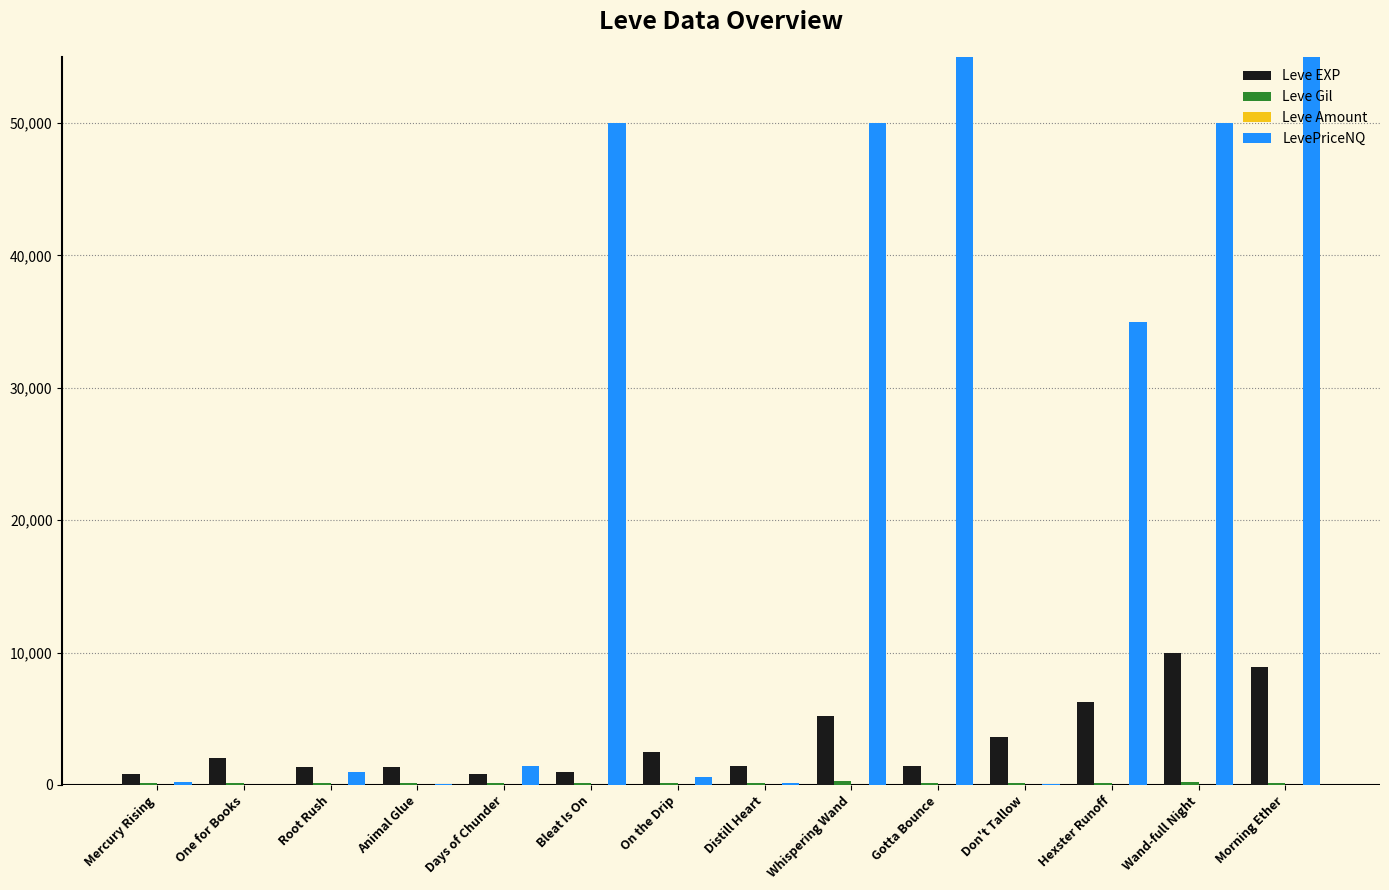

Reading right to left, what are all the values shown in this chart?

Leve EXP: Morning Ether=8930	Wand-full Night=9990	Hexster Runoff=6280	Don't Tallow=3600	Gotta Bounce=1420	Whispering Wand=5220	Distill Heart=1420	On the Drip=2490	Bleat Is On=980	Days of Chunder=800	Animal Glue=1330	Root Rush=1330	One for Books=2040	Mercury Rising=800
Leve Gil: Morning Ether=169	Wand-full Night=191	Hexster Runoff=169	Don't Tallow=170	Gotta Bounce=140	Whispering Wand=293	Distill Heart=169	On the Drip=139	Bleat Is On=112	Days of Chunder=112	Animal Glue=115	Root Rush=114	One for Books=114	Mercury Rising=113
Leve Amount: Morning Ether=3	Wand-full Night=1	Hexster Runoff=1	Don't Tallow=1	Gotta Bounce=1	Whispering Wand=1	Distill Heart=1	On the Drip=3	Bleat Is On=1	Days of Chunder=3	Animal Glue=1	Root Rush=1	One for Books=1	Mercury Rising=1
LevePriceNQ: Morning Ether=239004	Wand-full Night=50000	Hexster Runoff=35000	Don't Tallow=100	Gotta Bounce=22510852	Whispering Wand=50000	Distill Heart=120	On the Drip=625	Bleat Is On=50000	Days of Chunder=1440	Animal Glue=80	Root Rush=954	One for Books=0	Mercury Rising=200